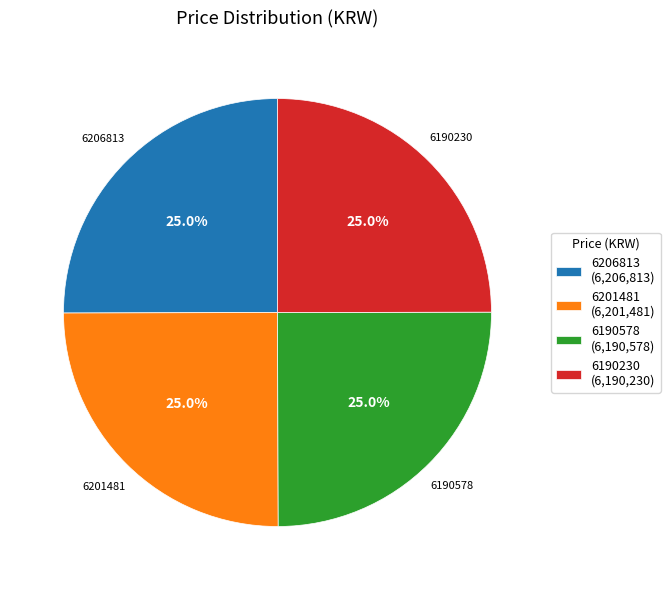

What is the ratio of the value at 6201481 to the value at 6190578?

1.0